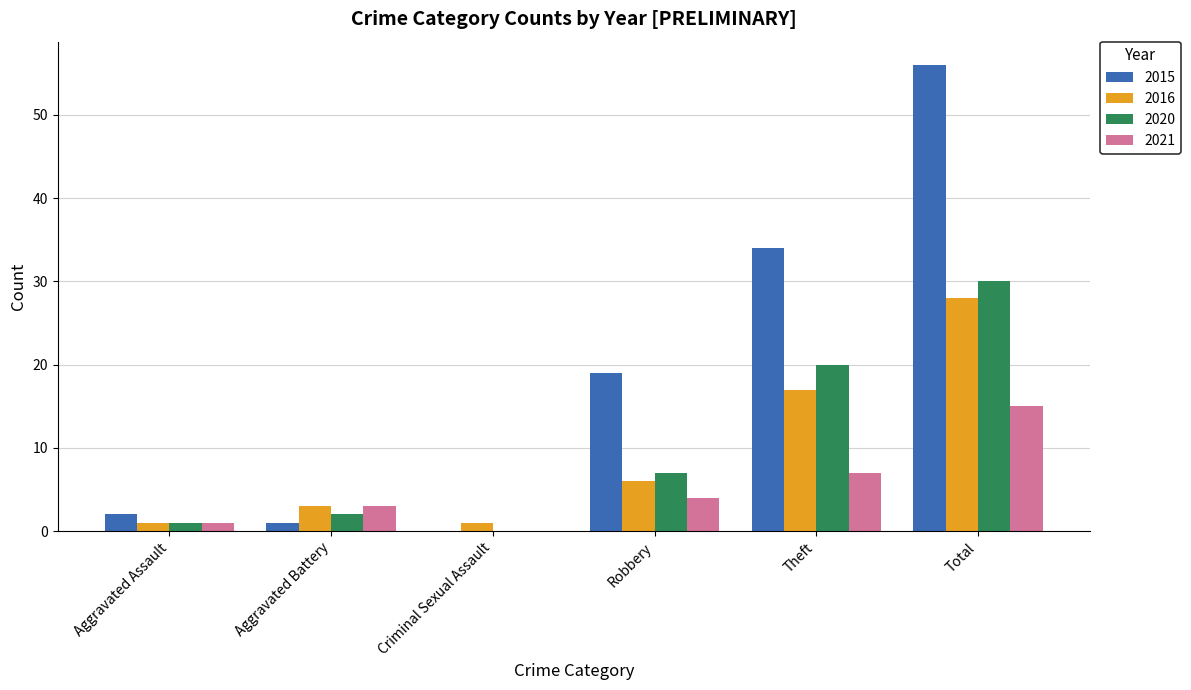

What is the difference between the 2020 values at Aggravated Assault and Theft?

19